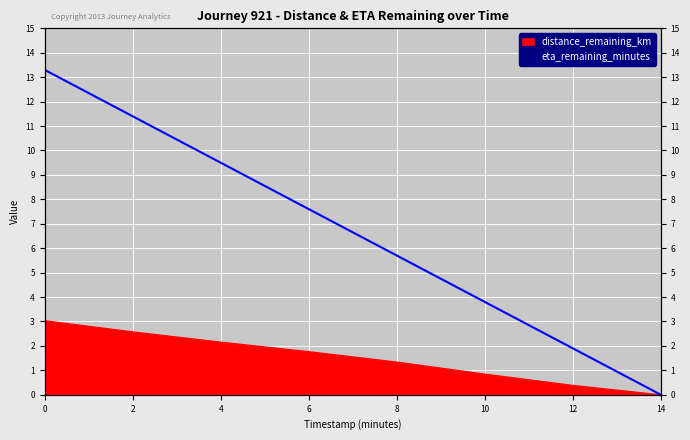

Where is distance_remaining_km nearest to the value 1?

10.0